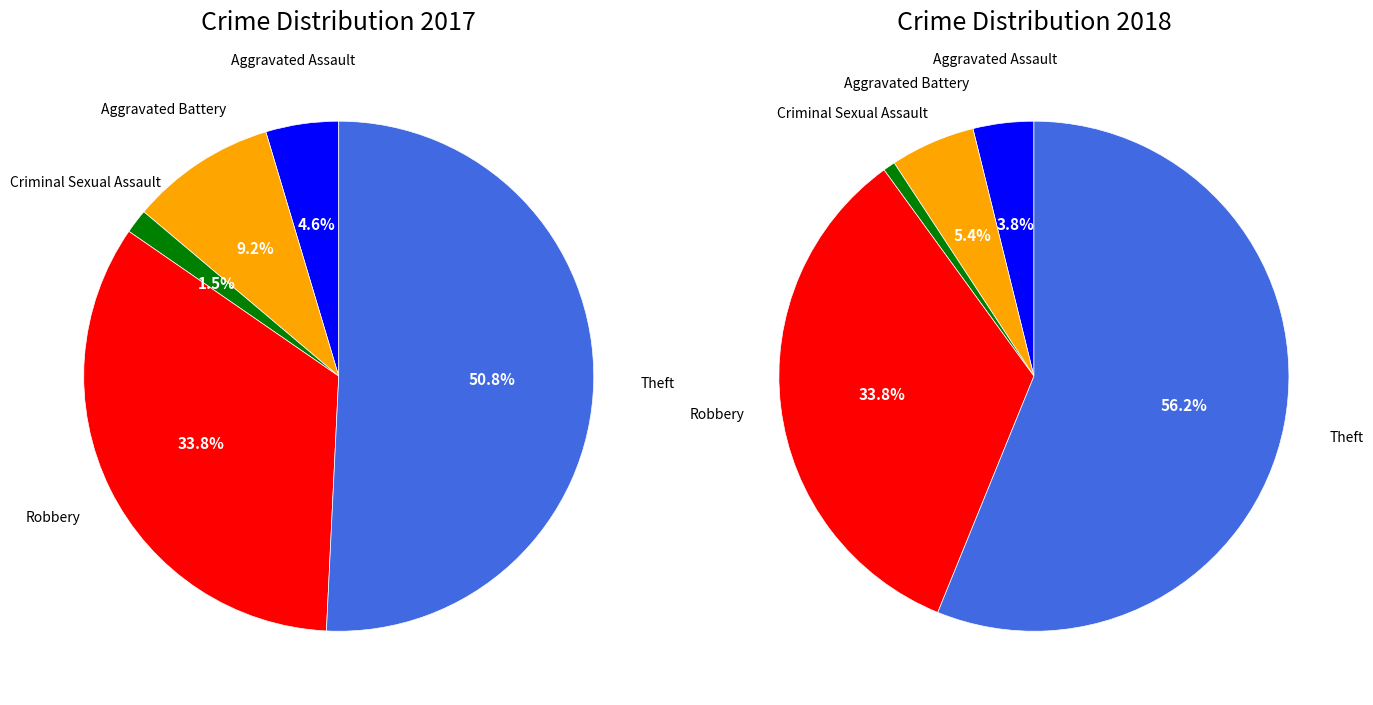

Does 4 account for over 50% of the chart?

Yes